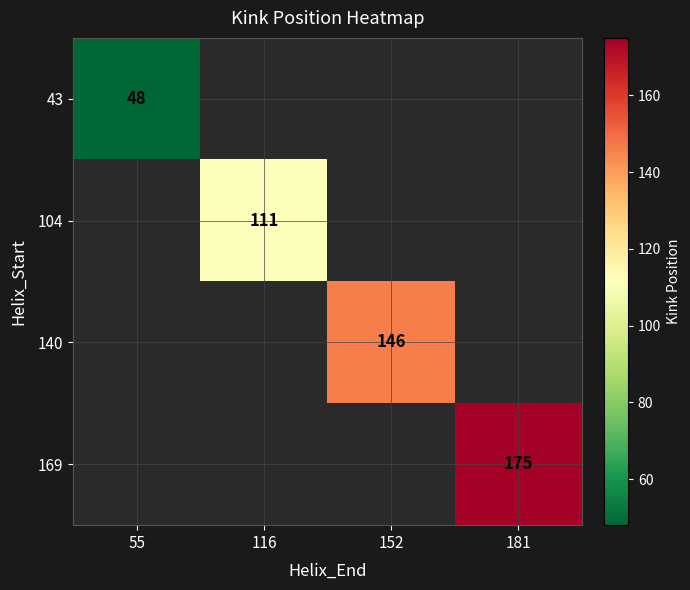

What is the smallest value displayed?

48.0